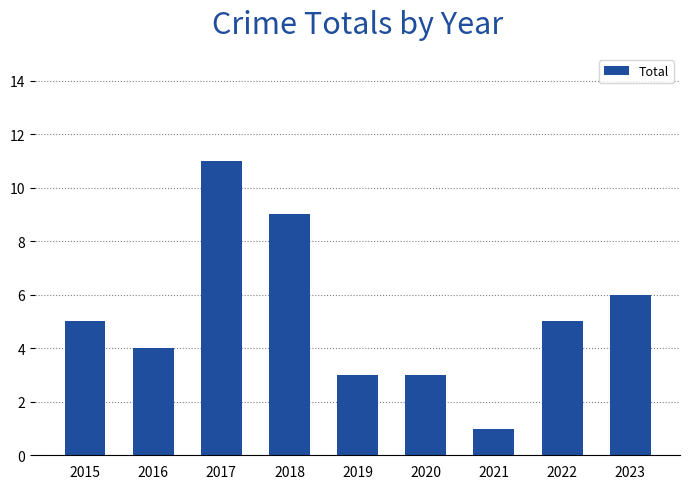

What is the value of the 3rd bar from the left?

11